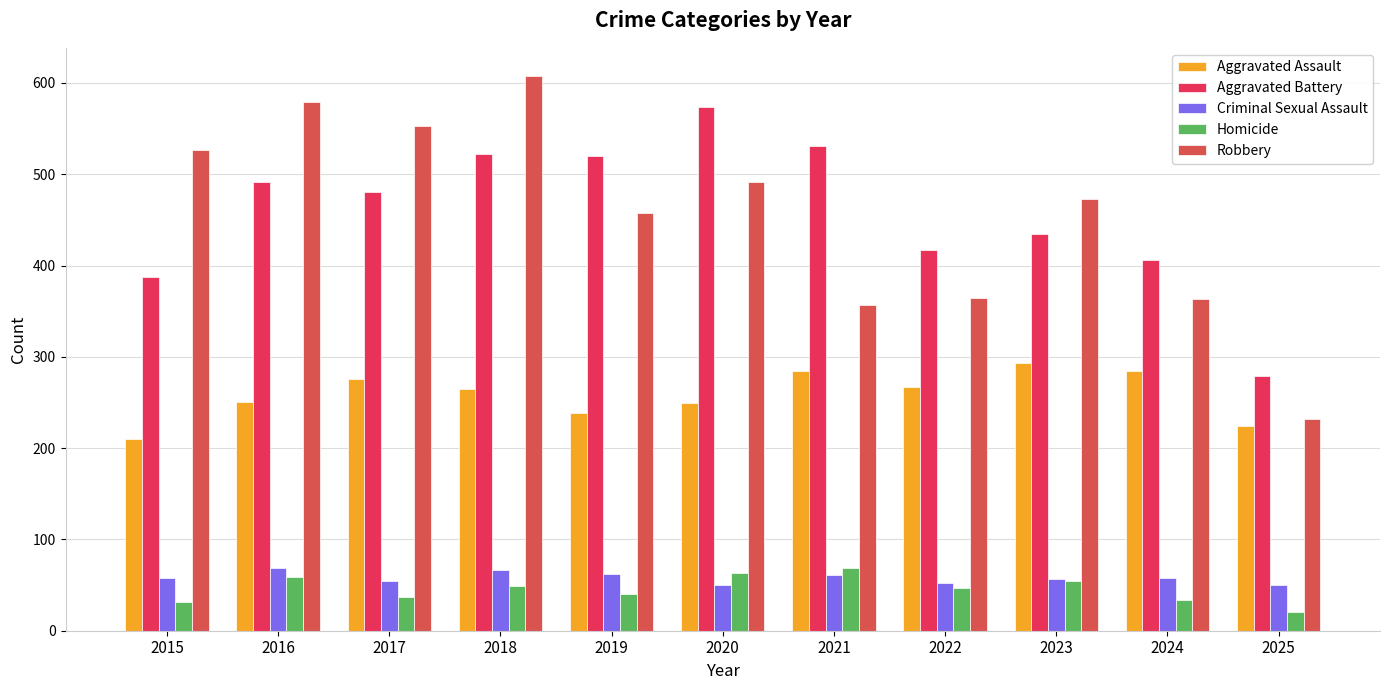

What is the total value across all series at 2015?

1214